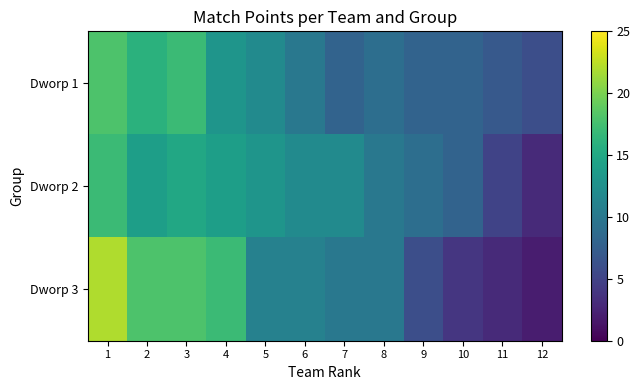

How many data points does each series have?

12